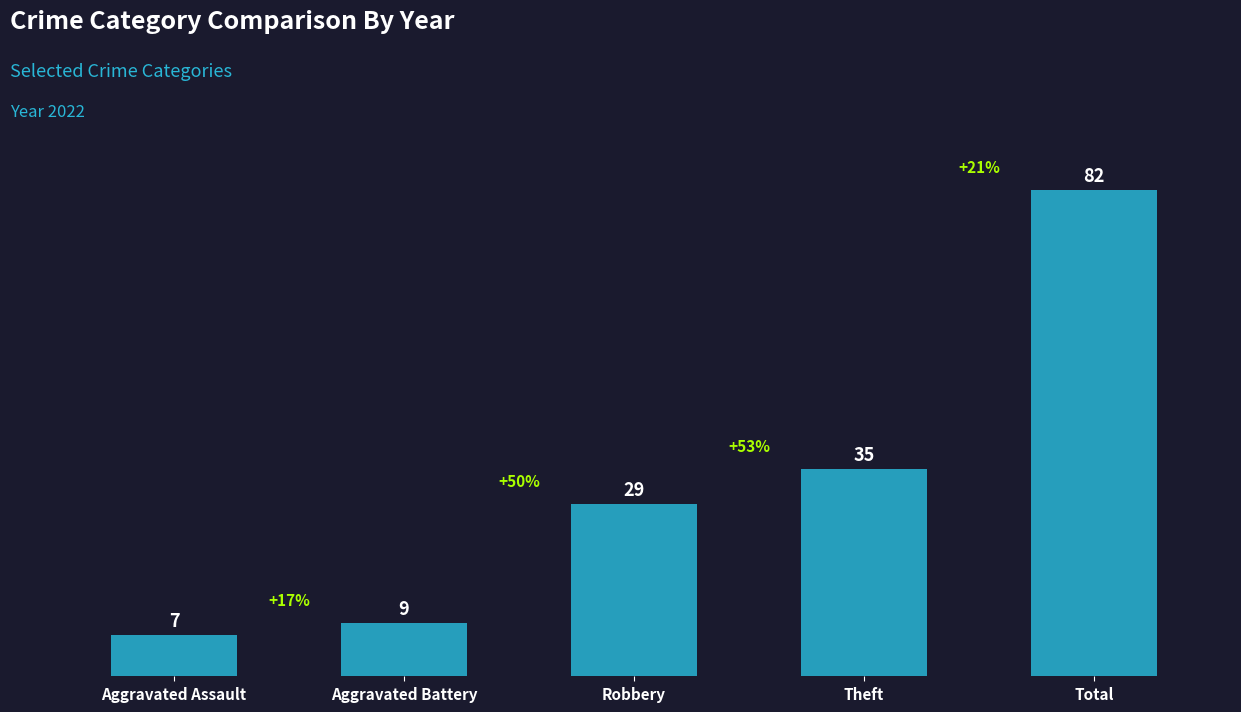

Are the bars grouped side by side (vs. stacked)?

No